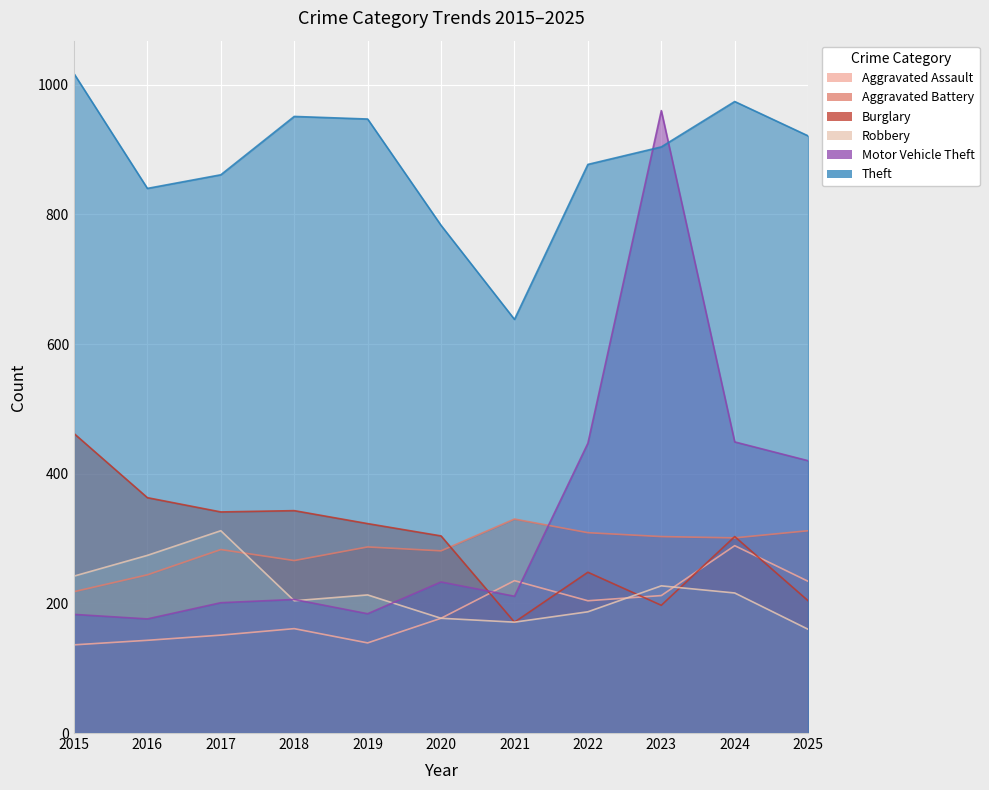

Reading left to right, list all the values displayed in this chart.

Aggravated Assault: 136	143	151	161	139	177	235	204	212	289	234
Aggravated Battery: 218	244	283	266	287	281	330	309	303	301	312
Burglary: 462	363	341	343	323	304	171	248	197	303	204
Robbery: 242	274	312	204	213	177	171	187	227	216	160
Motor Vehicle Theft: 183	176	201	206	184	233	211	447	960	449	420
Theft: 1017	840	861	951	947	783	638	877	904	974	921